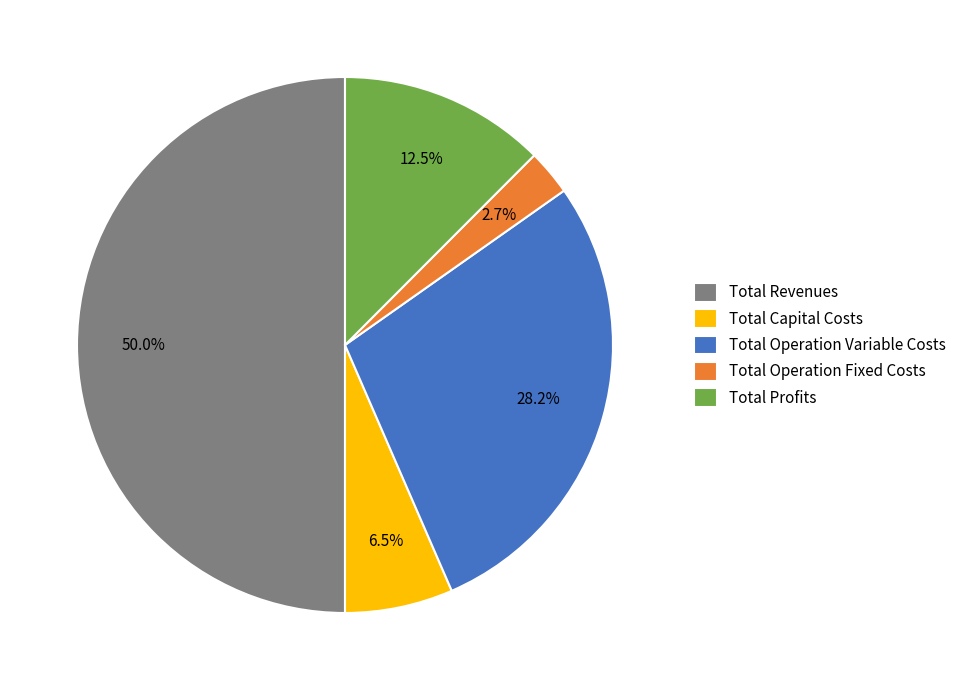

True or false: Total Capital Costs accounts for 18% of the total.

False